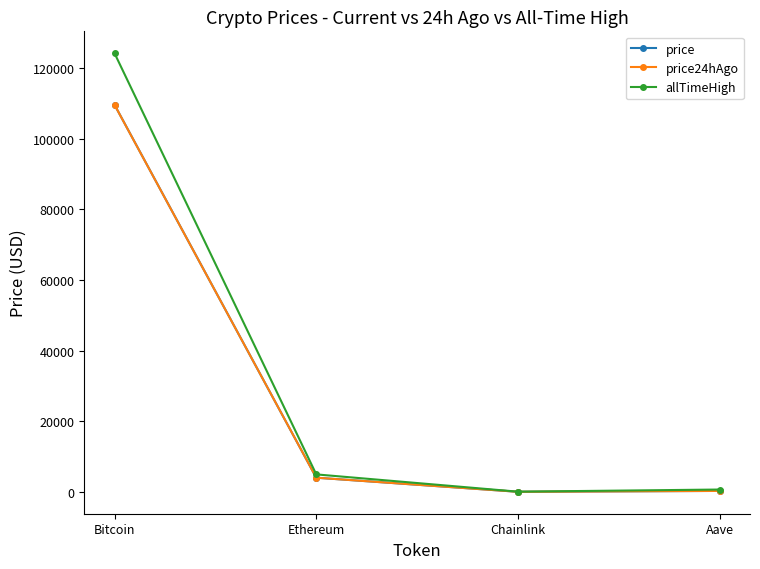

What is the approximate value of allTimeHigh at Aave?

661.7